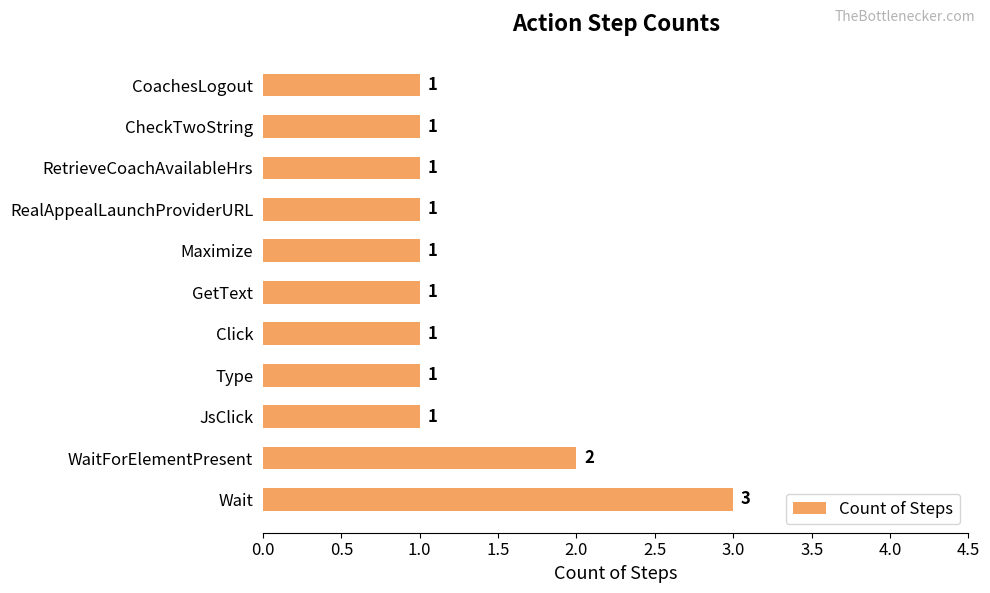

Approximately how many times larger is the value at CoachesLogout compared to CheckTwoString?

1.0